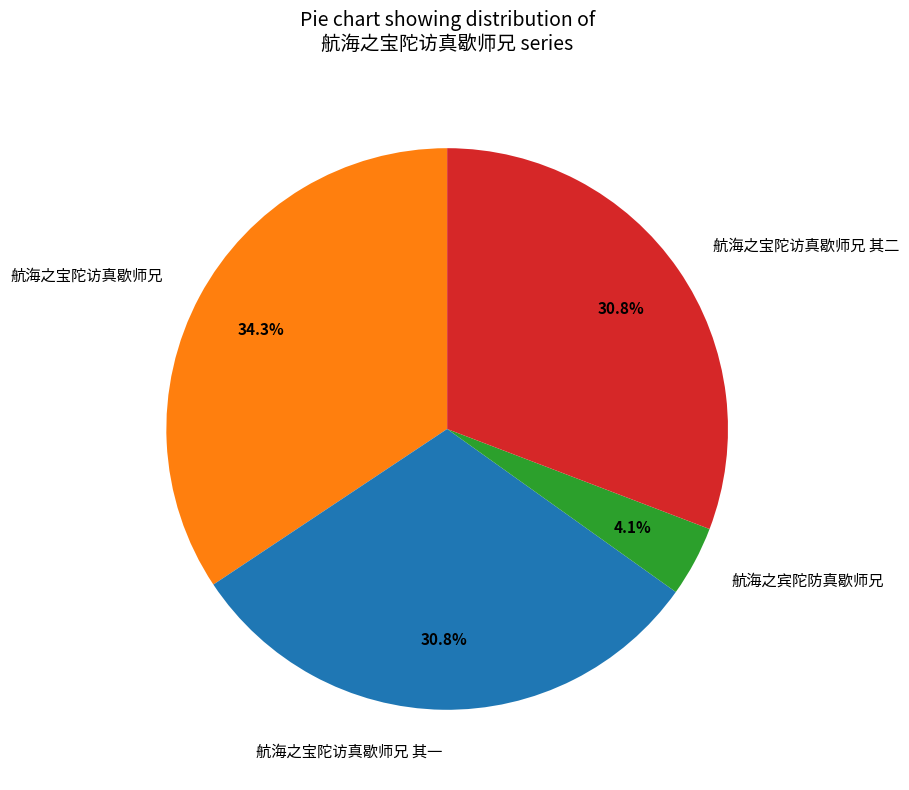

Is there any slice that represents more than half of the pie?

No